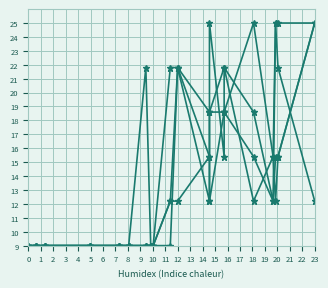

What is the difference between the maximum and minimum values in the series_3 series?

16.0